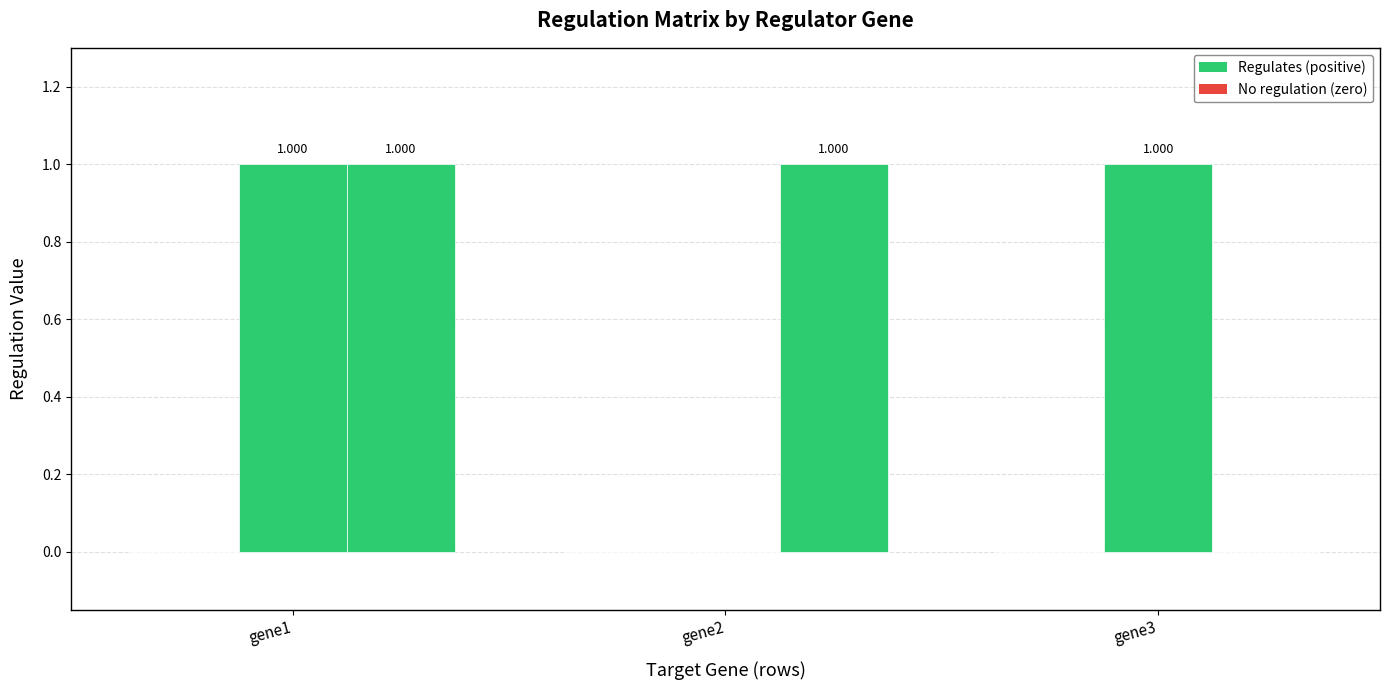

How many distinct data groups are displayed?

2